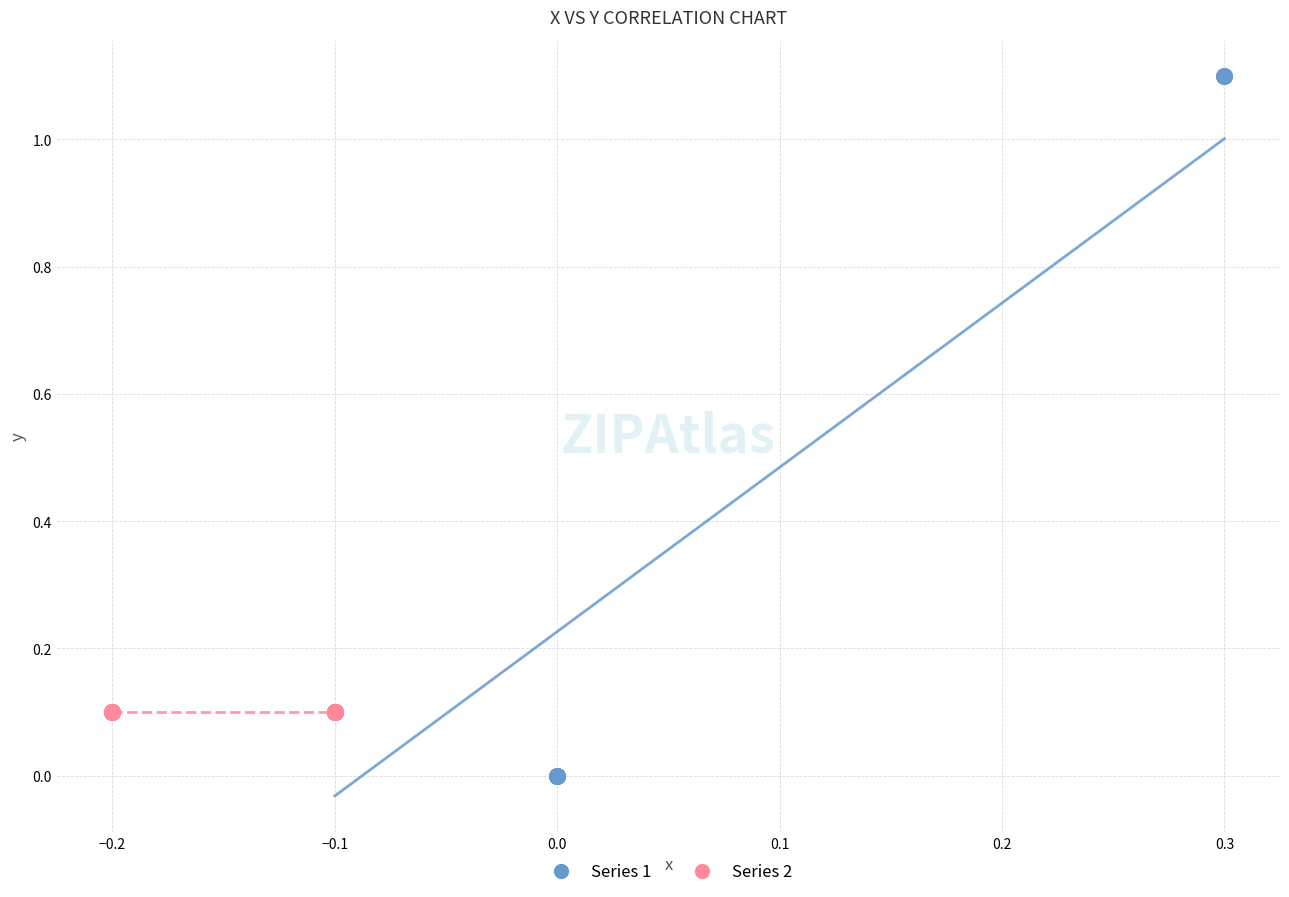

Which series contains the highest Y value?

Series 1